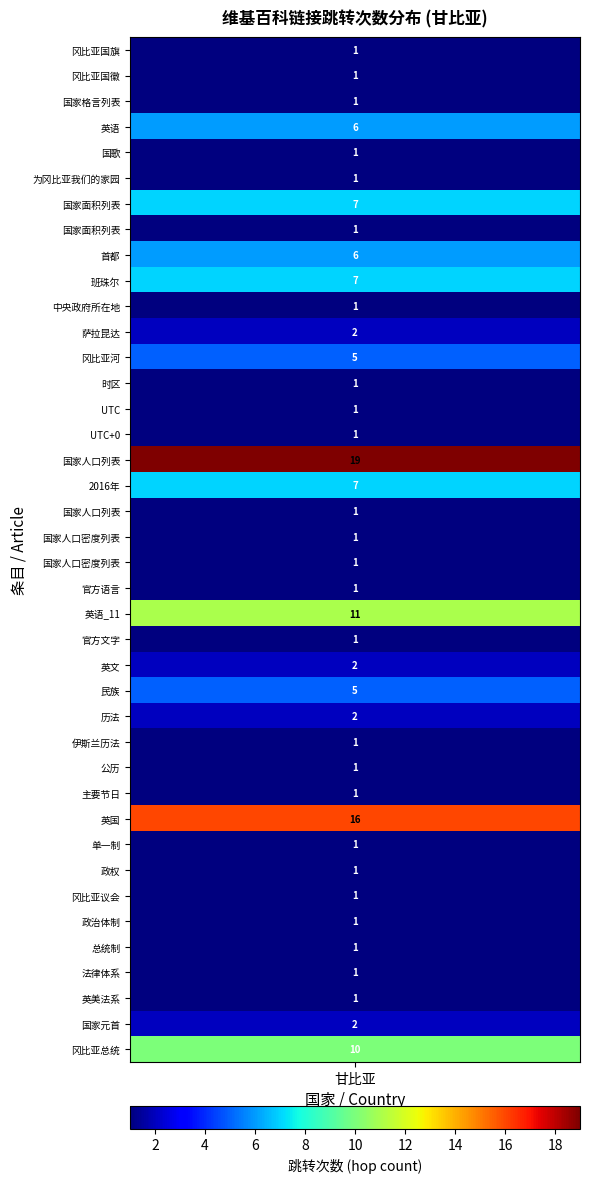

List the labels in order of value, largest first.

16, 30, 22, 39, 6, 9, 17, 3, 8, 12, 25, 11, 24, 26, 38, 0, 1, 2, 4, 5, 7, 10, 13, 14, 15, 18, 19, 20, 21, 23, 27, 28, 29, 31, 32, 33, 34, 35, 36, 37